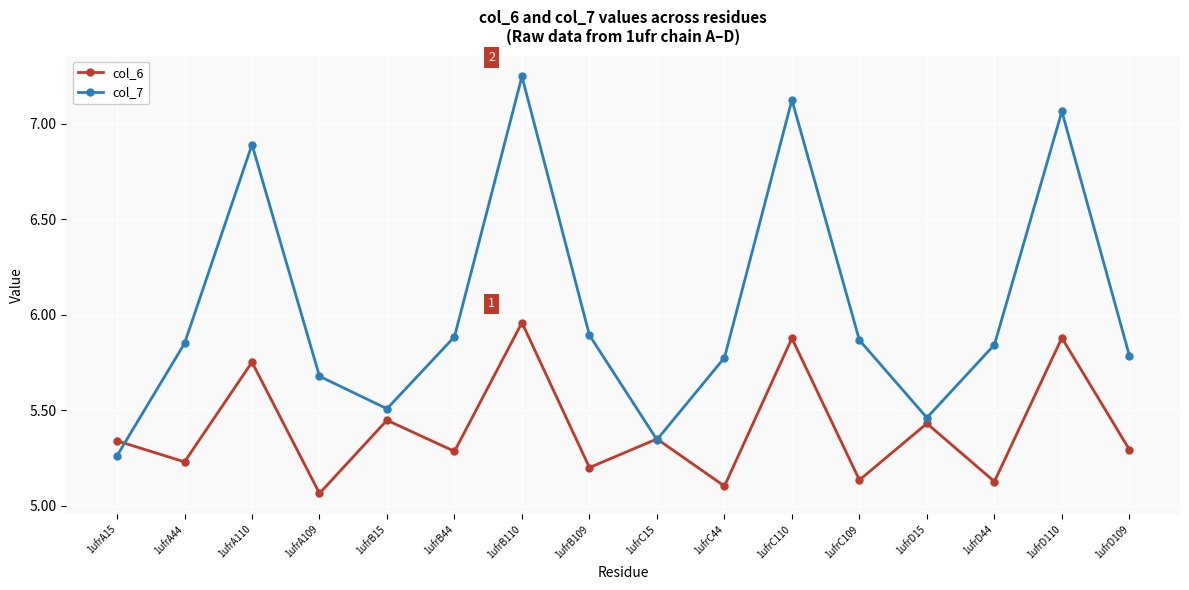

What is the difference between the col_7 values at 1ufrB109 and 1ufrA109?

0.2